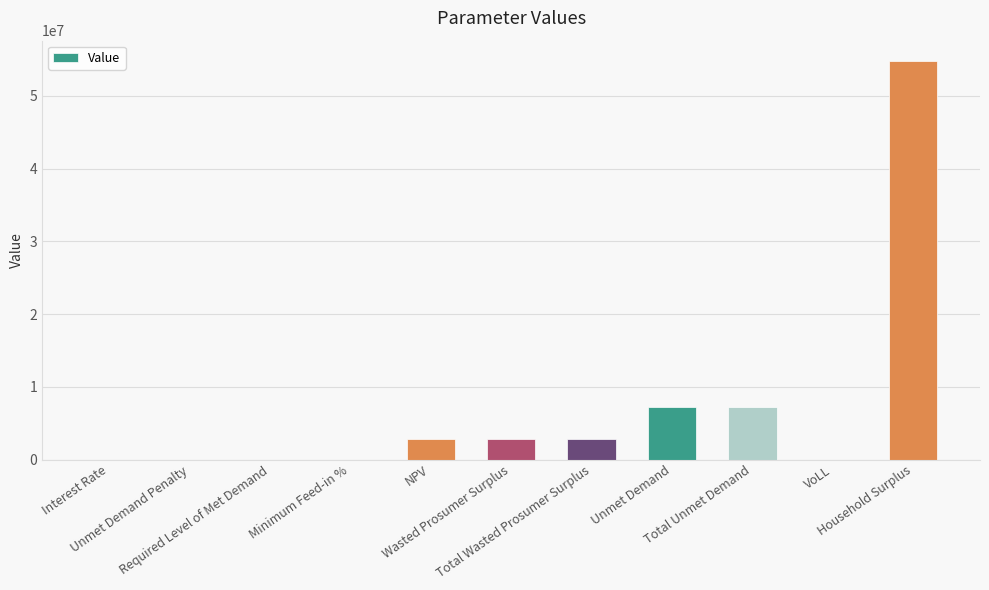

What is the maximum value shown in the chart?

54863964.3